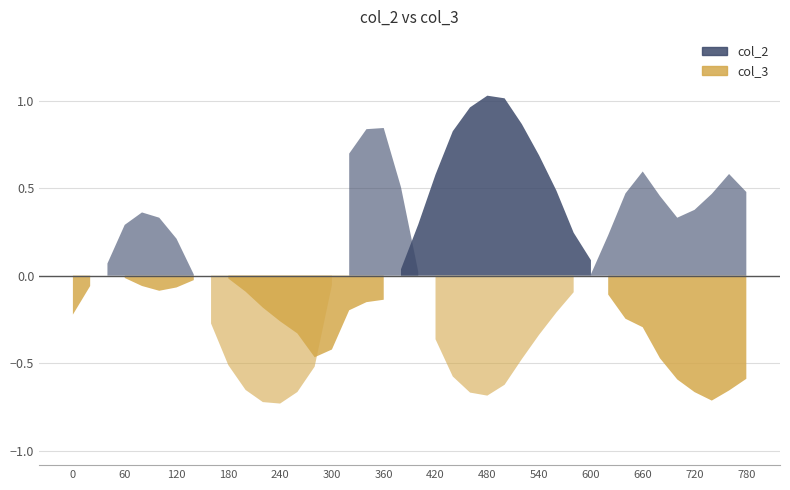

At how many categories does at least one series exceed 0?

32